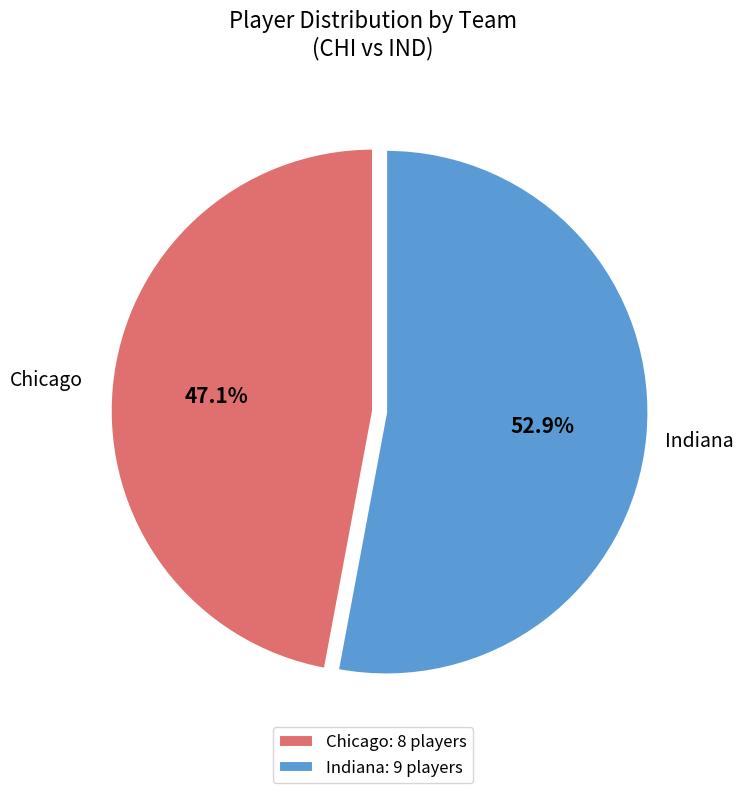

How many slices are in this pie chart?

2